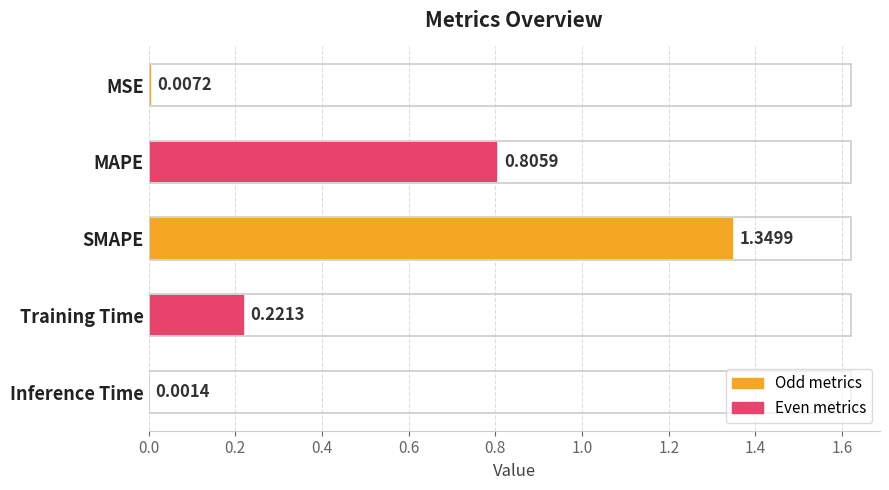

What is the average value?

0.5